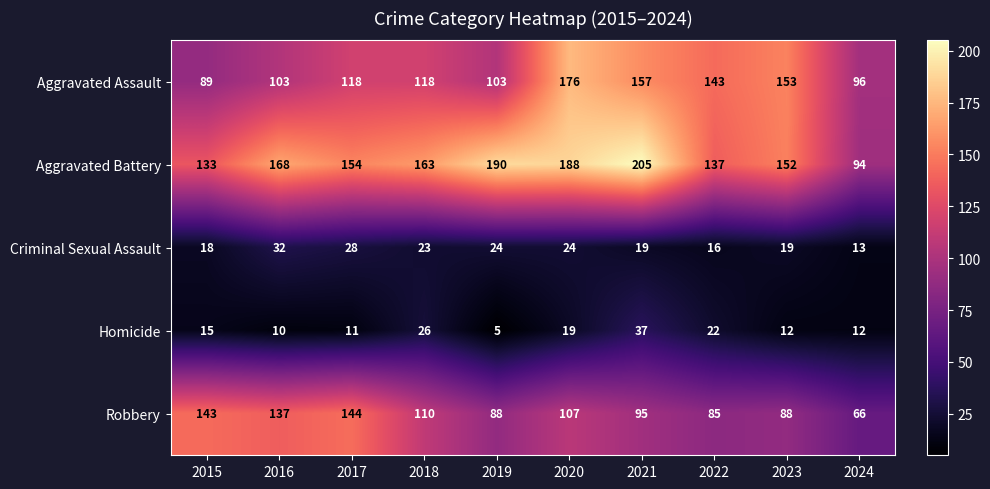

How many distinct data groups are displayed?

5